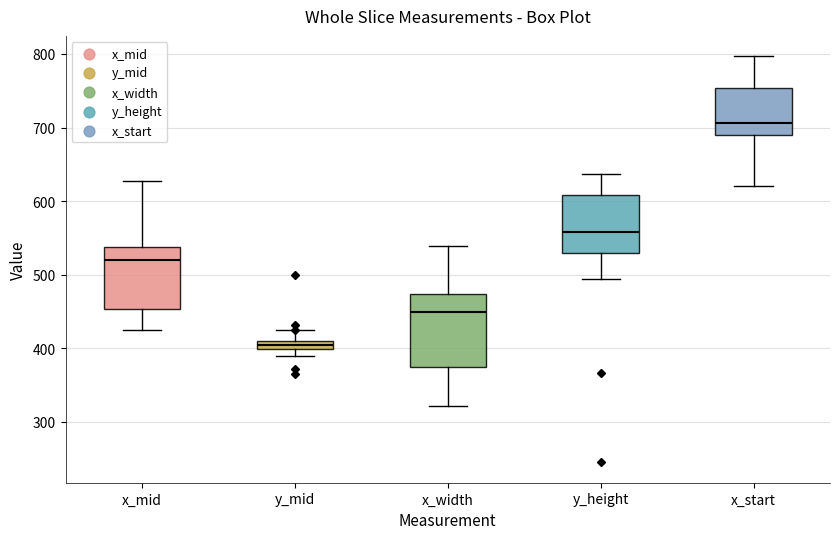

Where does the median line of the box for y_height sit on the y-axis? The values are not printed on the chart, so give them approximately, as read against the axis.

560